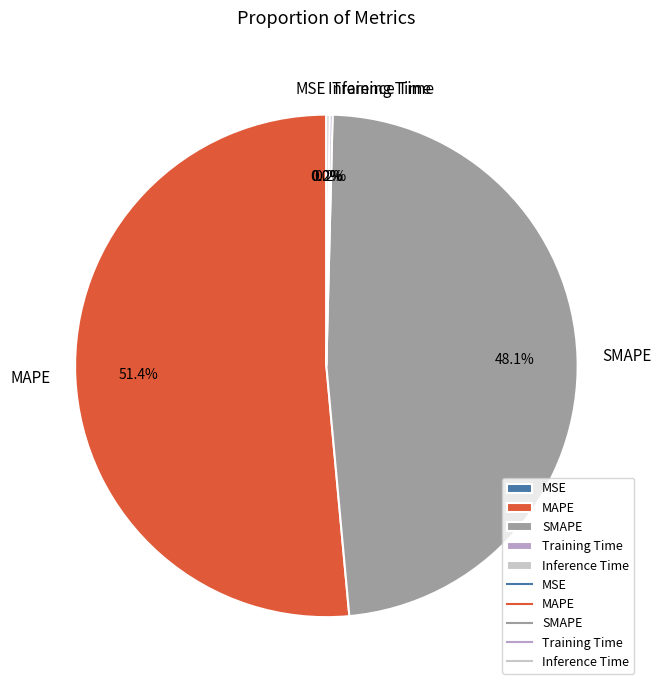

The SMAPE slice represents 48% of the pie. True or false?

True